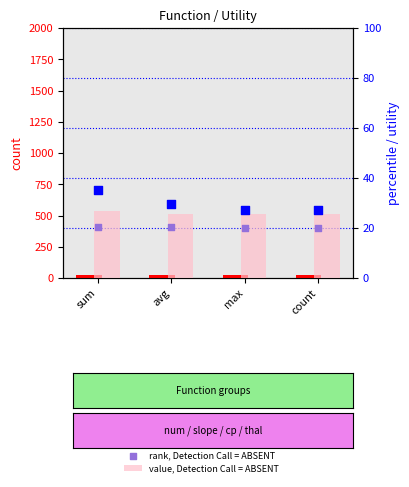

Which series has the largest total across all categories?

percentile rank within the sample